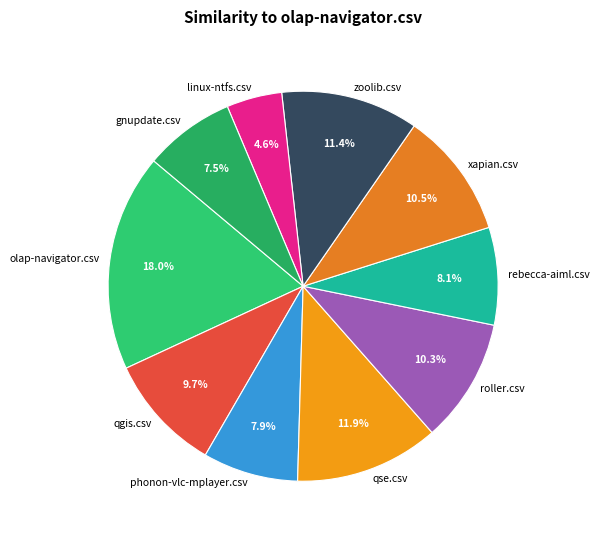

Is there any slice that represents more than half of the pie?

No